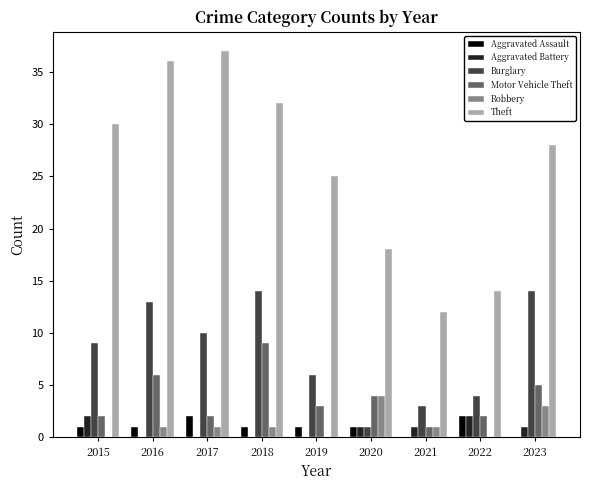

Which series changed the most between 2016 and 2021?

Theft